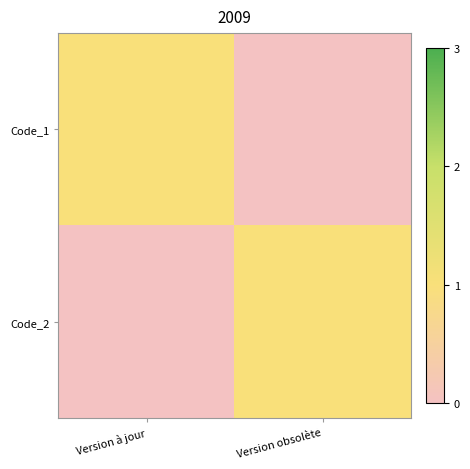

At Version obsolète, list the series in order from largest to smallest.

Code_2, Code_1